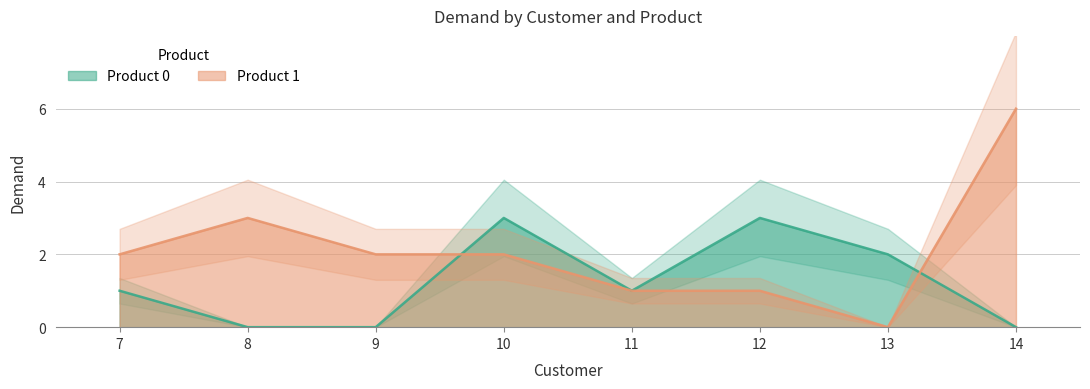

Where is the first local maximum for Product 1?

8